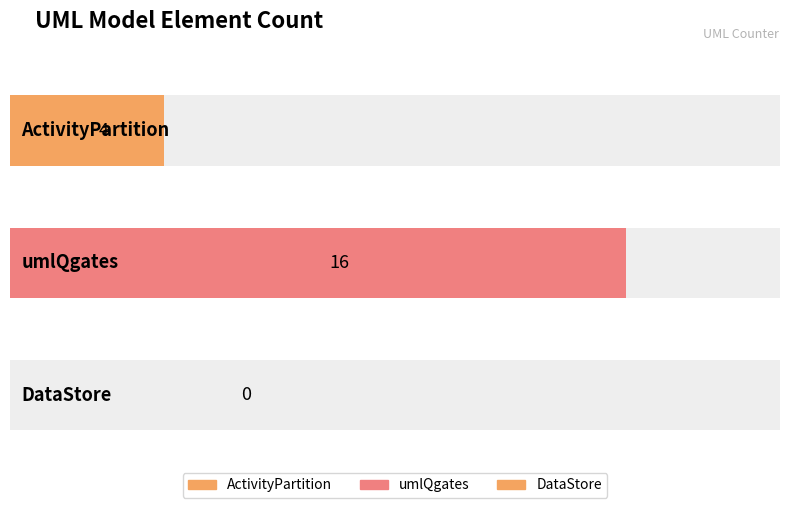

List the labels in order of value, largest first.

umlQgates, ActivityPartition, DataStore